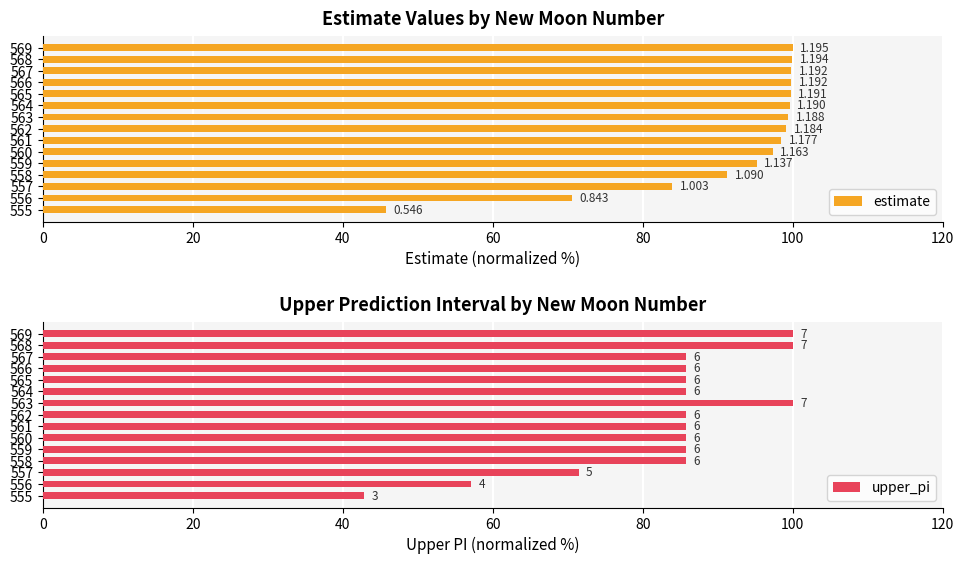

What is the sum of all estimate values?

1379.6